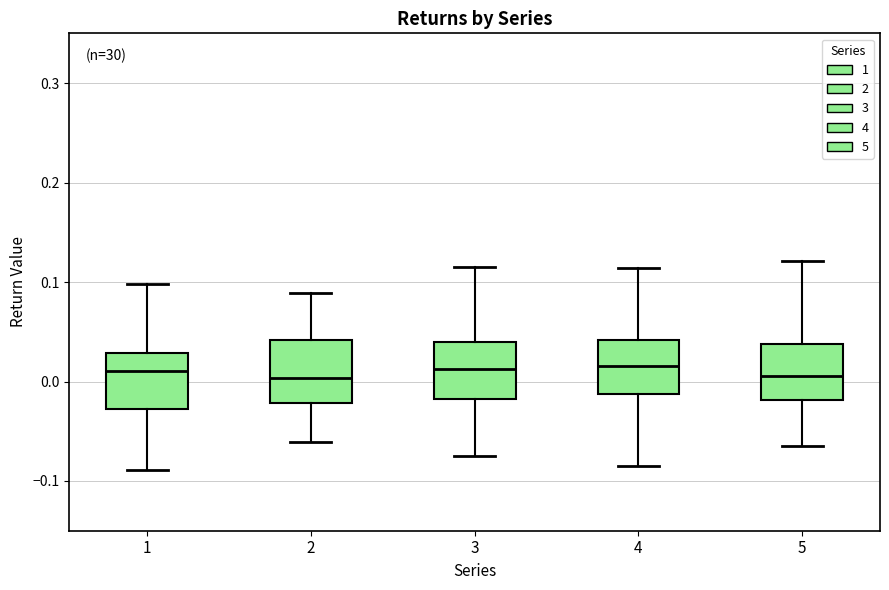

Reading left to right, read every box against the y-axis: the position of its median line, the range the box covers, and the ends of its whiskers. The values are not printed on the chart, so give them approximately, as read against the axis.

1: median 0.01, box -0.03 to 0.03, whiskers -0.09 to 0.10
2: median 0.00, box -0.02 to 0.04, whiskers -0.06 to 0.09
3: median 0.01, box -0.02 to 0.04, whiskers -0.08 to 0.11
4: median 0.02, box -0.01 to 0.04, whiskers -0.08 to 0.11
5: median 0.01, box -0.02 to 0.04, whiskers -0.06 to 0.12